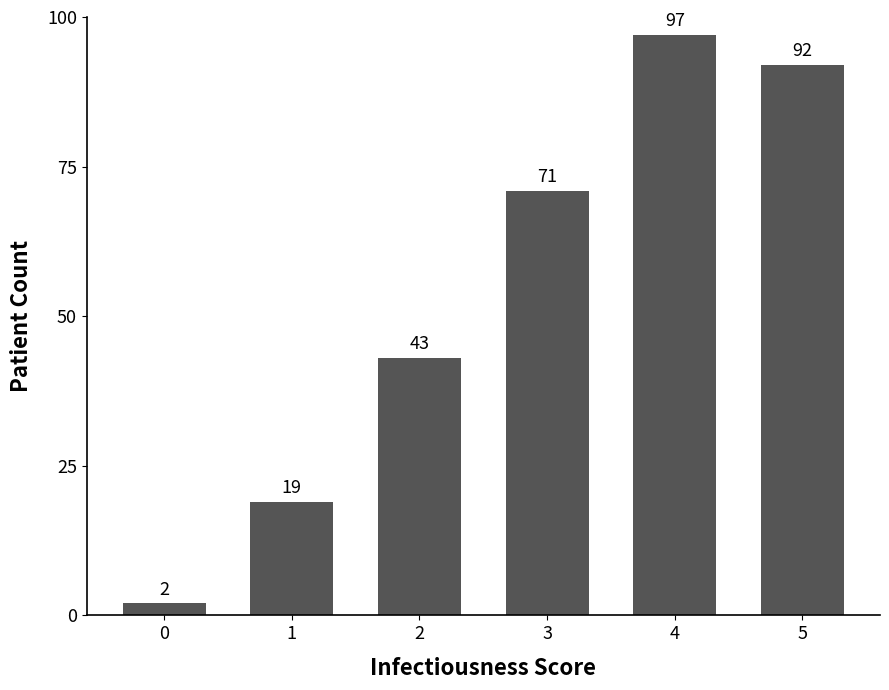

True or false: the data shows 135 at 4.

False